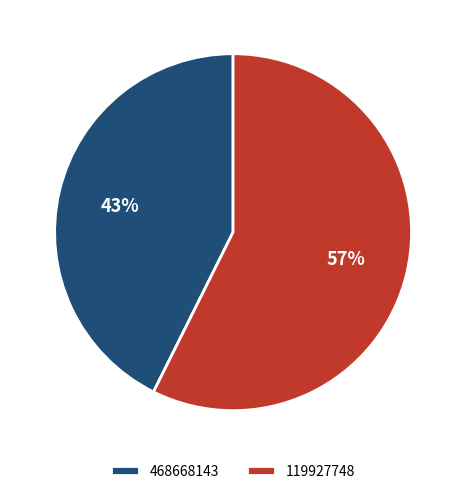

The 468668143 slice represents 53% of the pie. True or false?

False